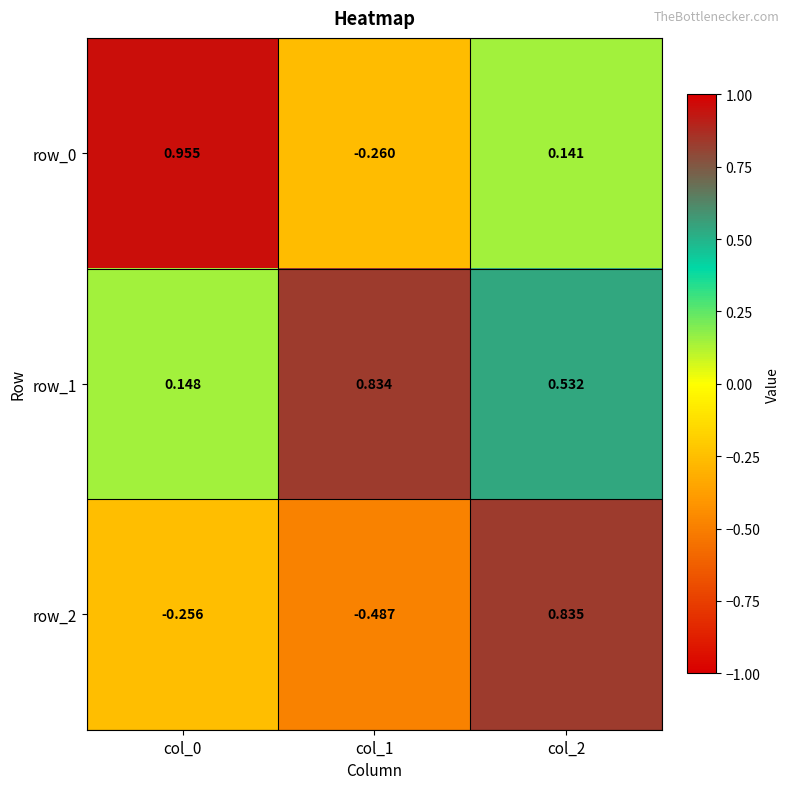

Is the value of row_2 at col_0 greater than the value of row_1 at col_1?

No